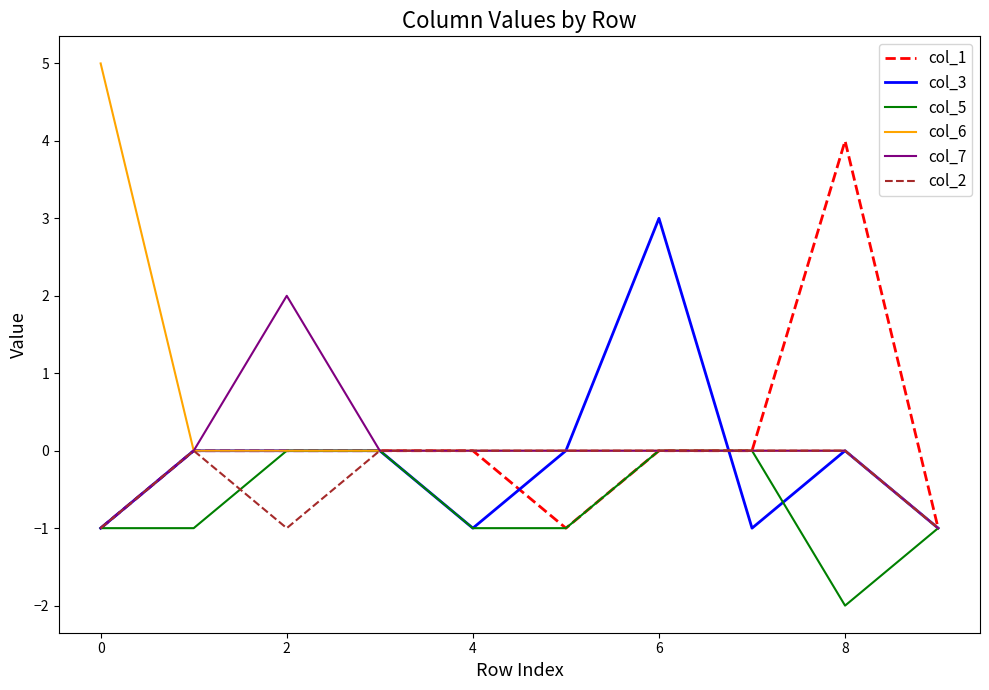

Does the chart display data point markers on the line(s)?

No